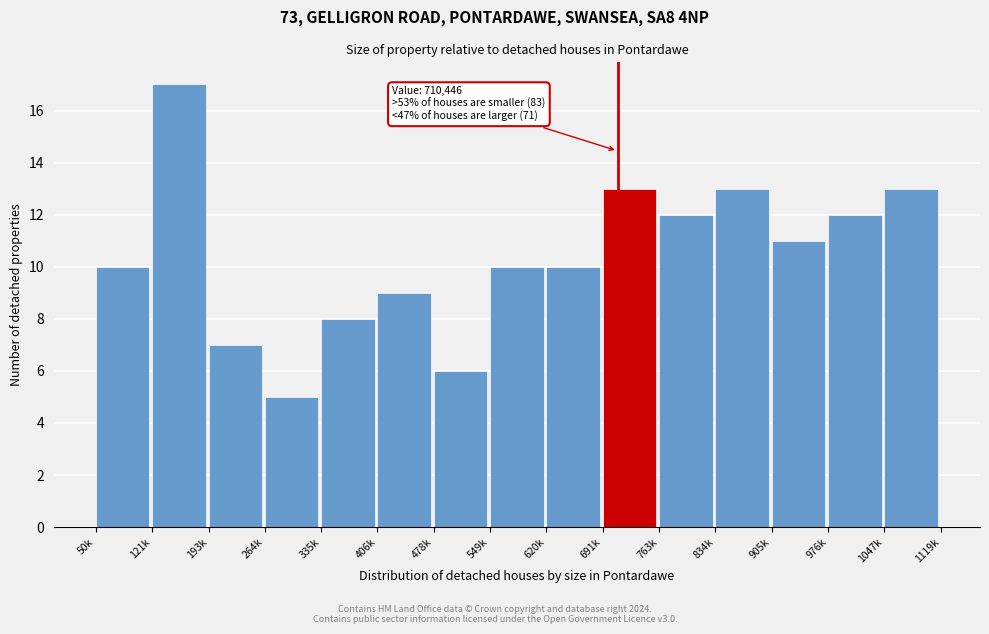

Reading left to right, extract all data points from this chart.

10	17	7	5	8	9	6	10	10	13	12	13	11	12	13